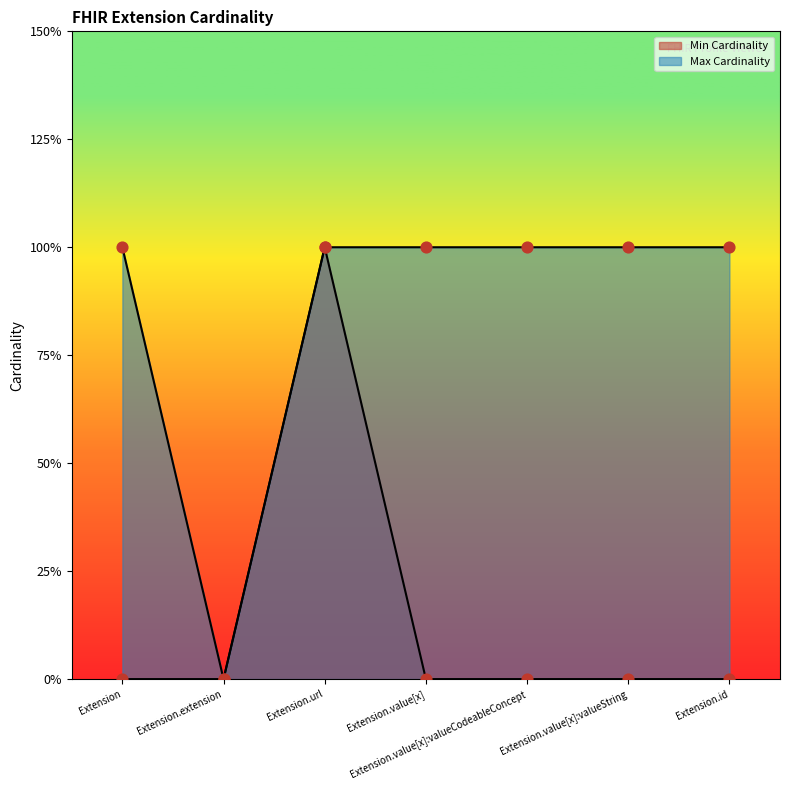

What is the total value across all series at Extension.url?

2